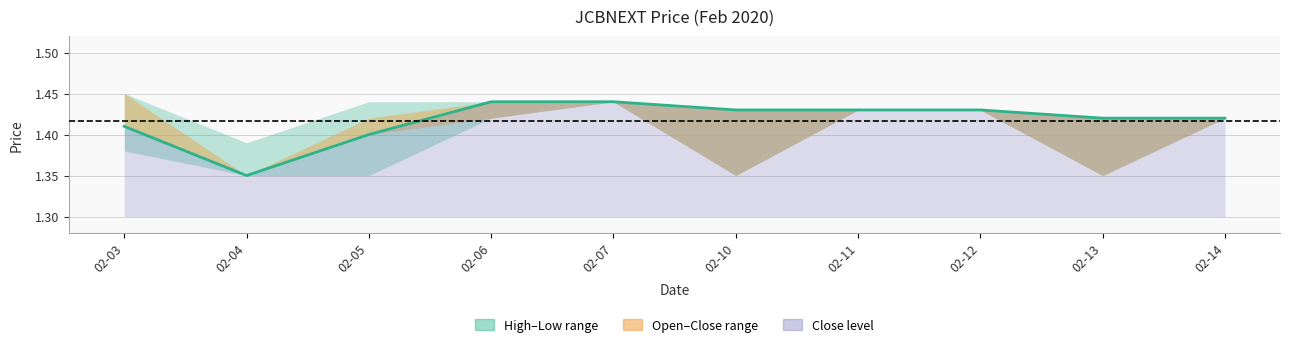

Where is the data nearest to the value 1?

02-04